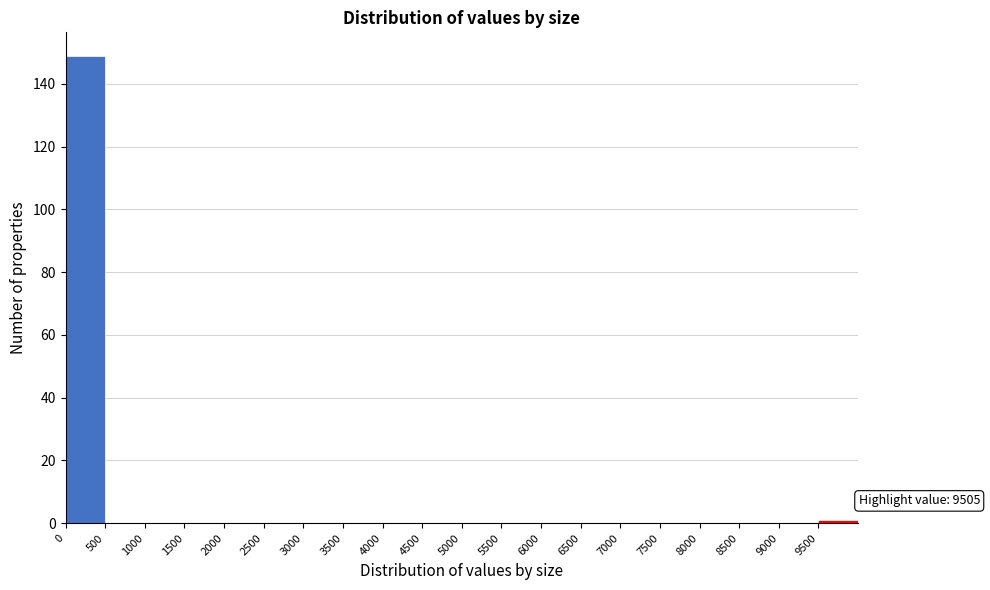

Over which range of the x-axis is the bar tallest?

0 to 500